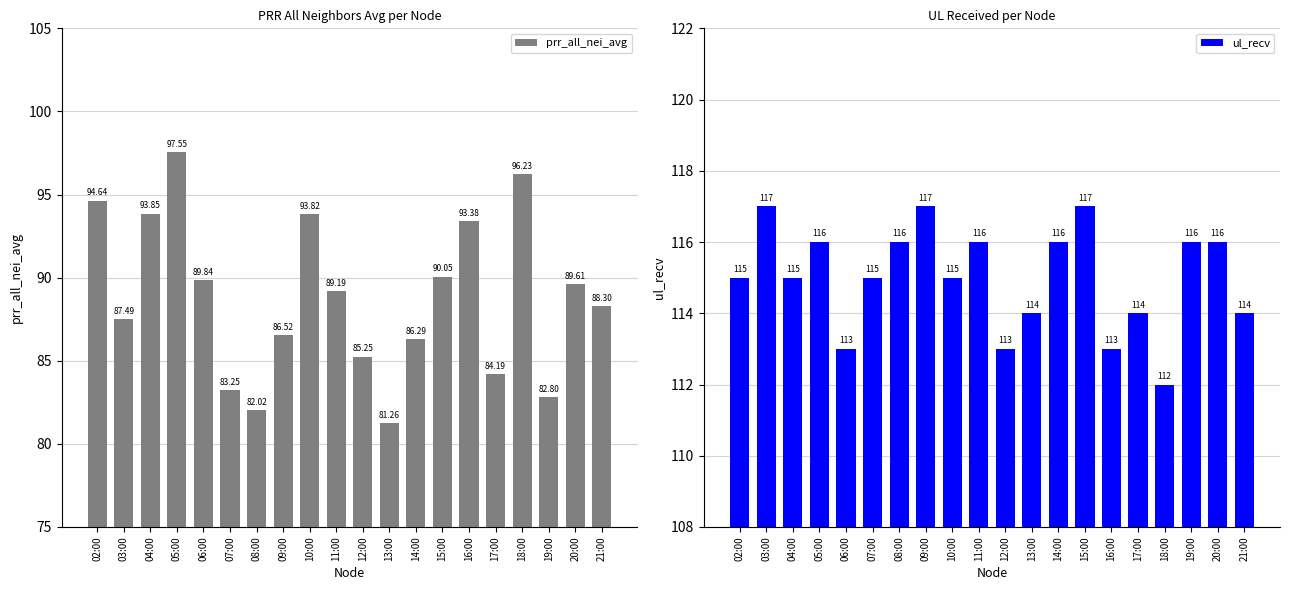

At which label is ul_recv closest to 114?

13:00